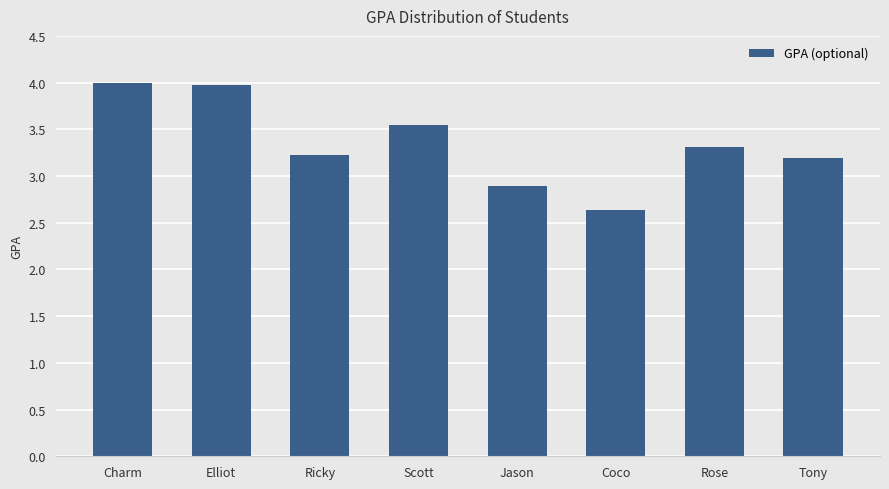

What is the difference between the second highest and minimum values?

1.3